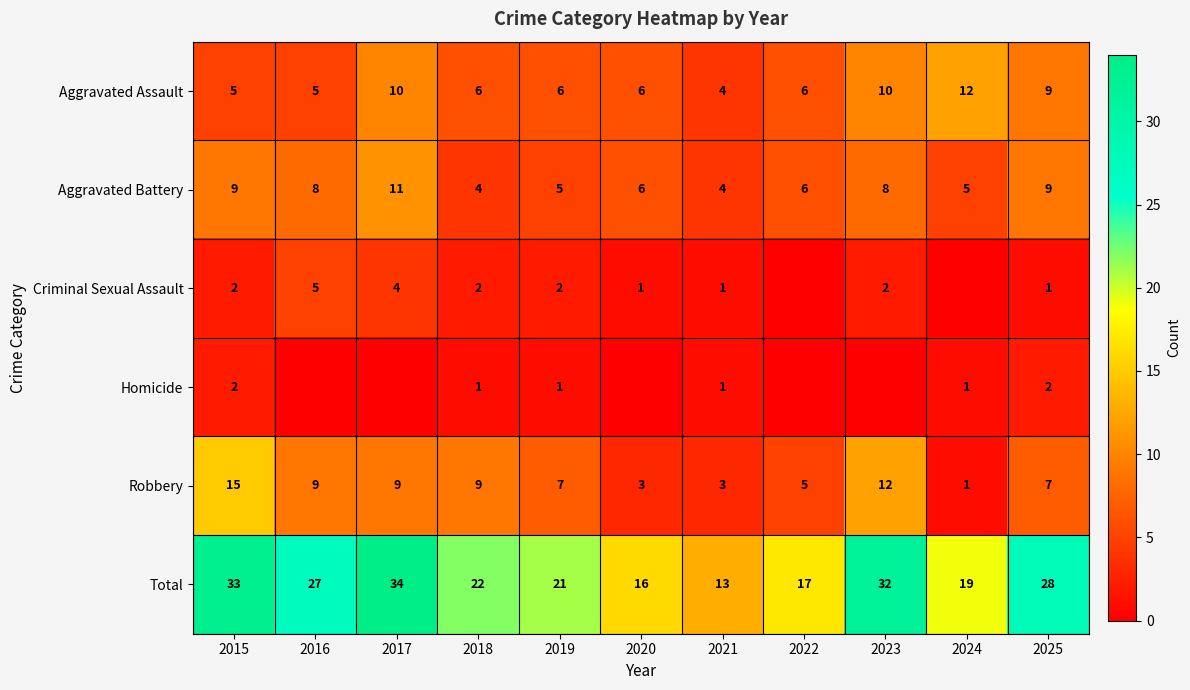

What is the total value across all series at 2016?

54